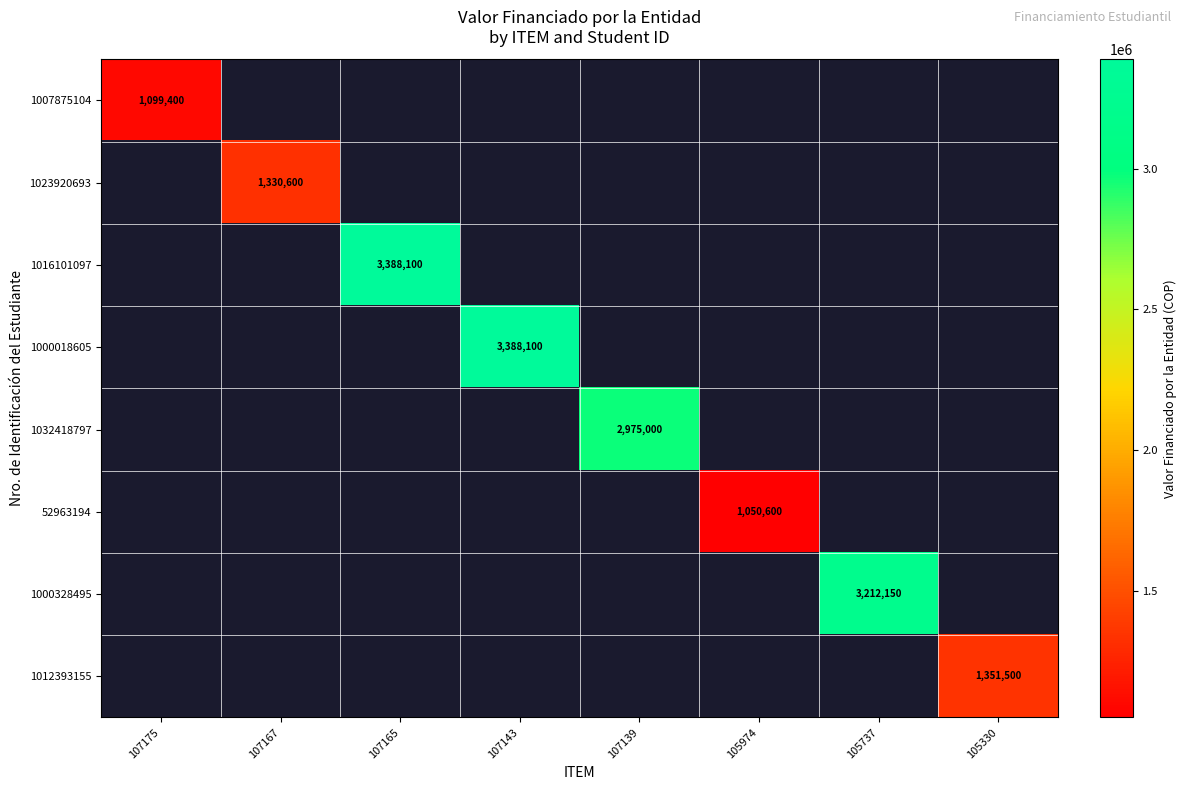

Is it true that 1032418797 equals 721078 at 107139?

False